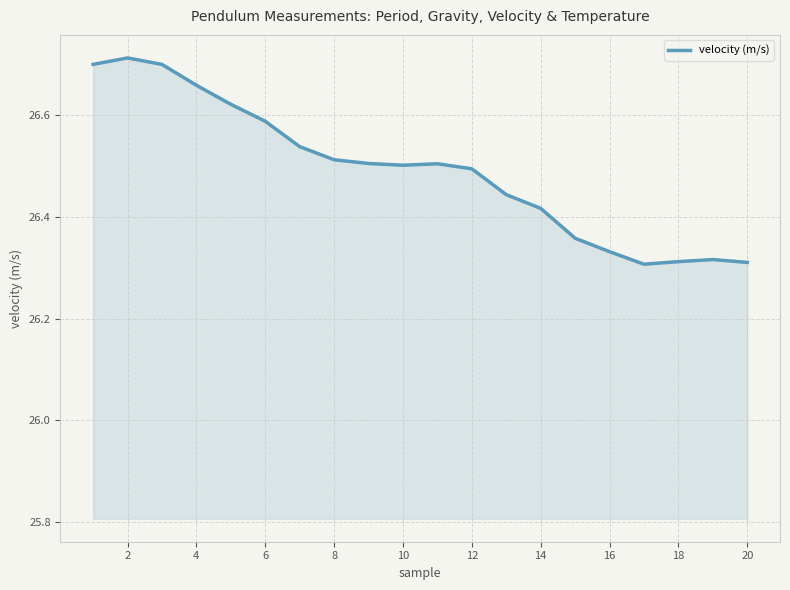

What is the difference between the maximum and minimum values?

0.4